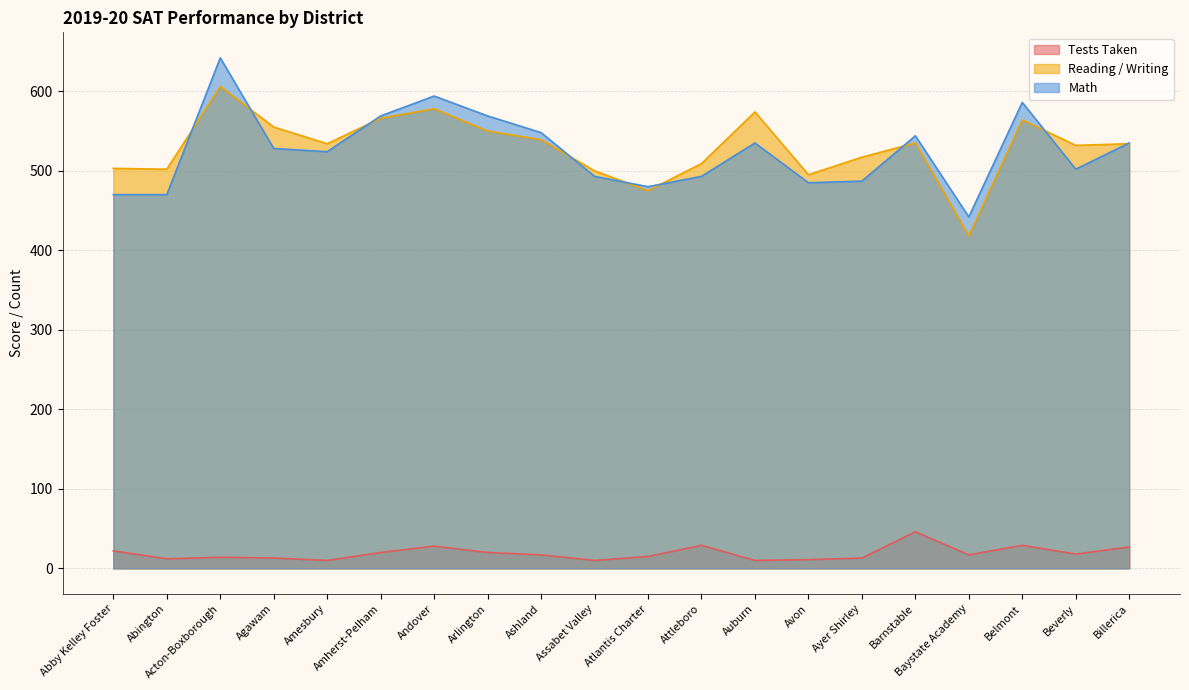

At how many categories does at least one series exceed 240?

20